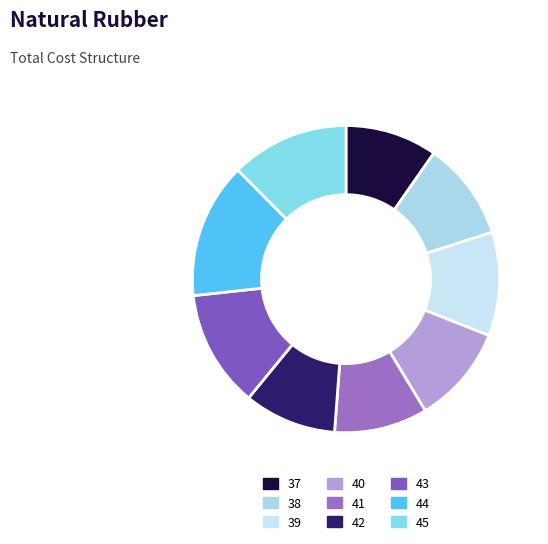

Rank the categories by value from lowest to highest.

37, 42, 41, 38, 40, 39, 43, 45, 44